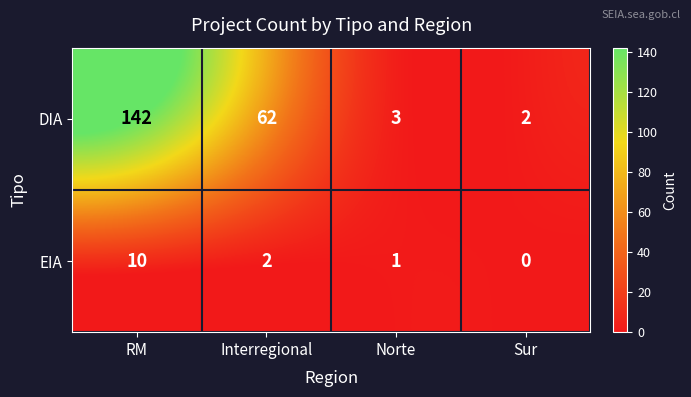

What is the difference between the maximum and minimum values in the EIA series?

10